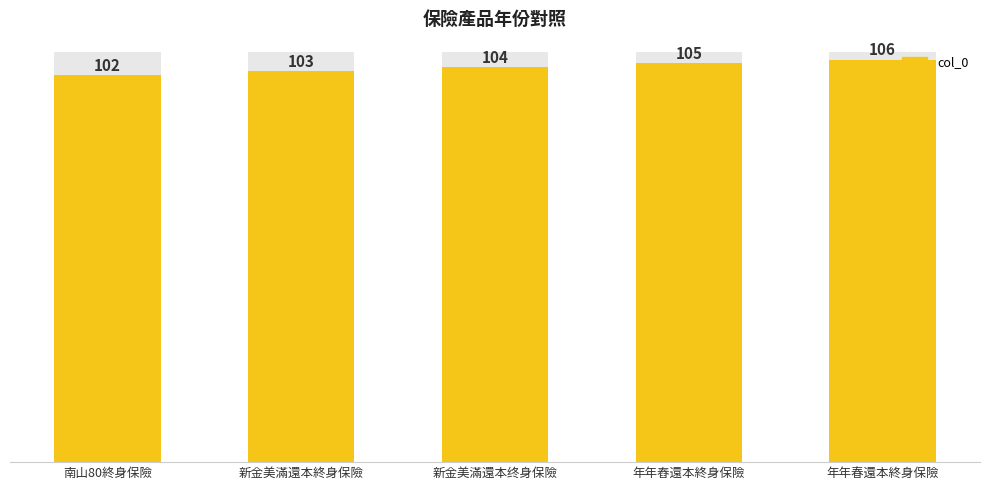

Reading right to left, list all the values displayed in this chart.

年年春還本終身保險=106	年年舂還本終身保險=105	新金美滿還本终身保險=104	新金美滿還本終身保險=103	南山80終身保險=102